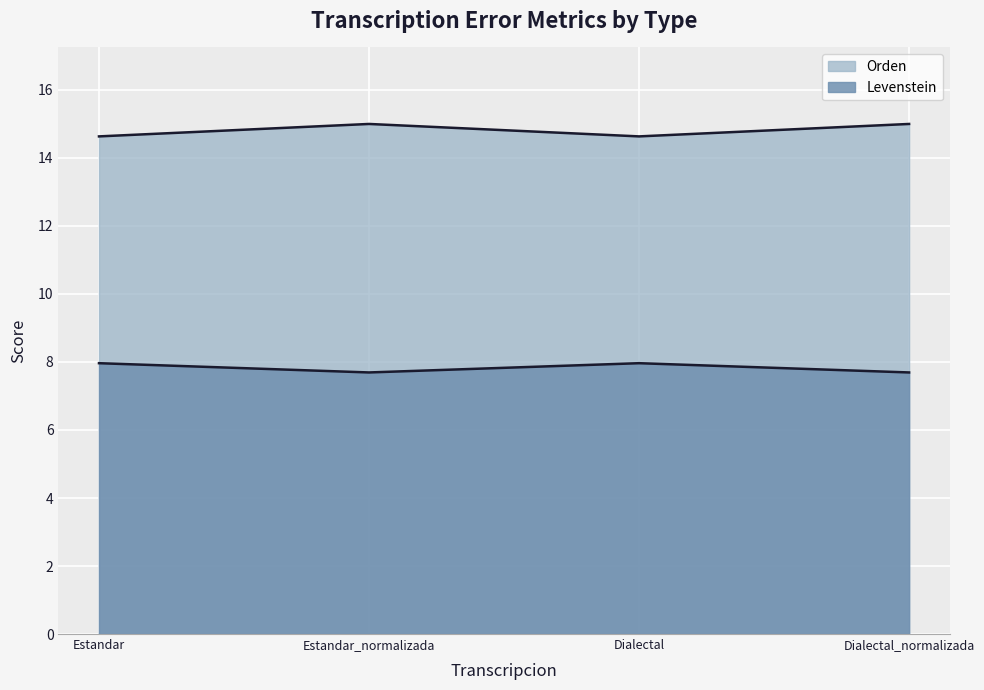

Which series changed the most between Estandar_normalizada and Dialectal_normalizada?

Levenstein